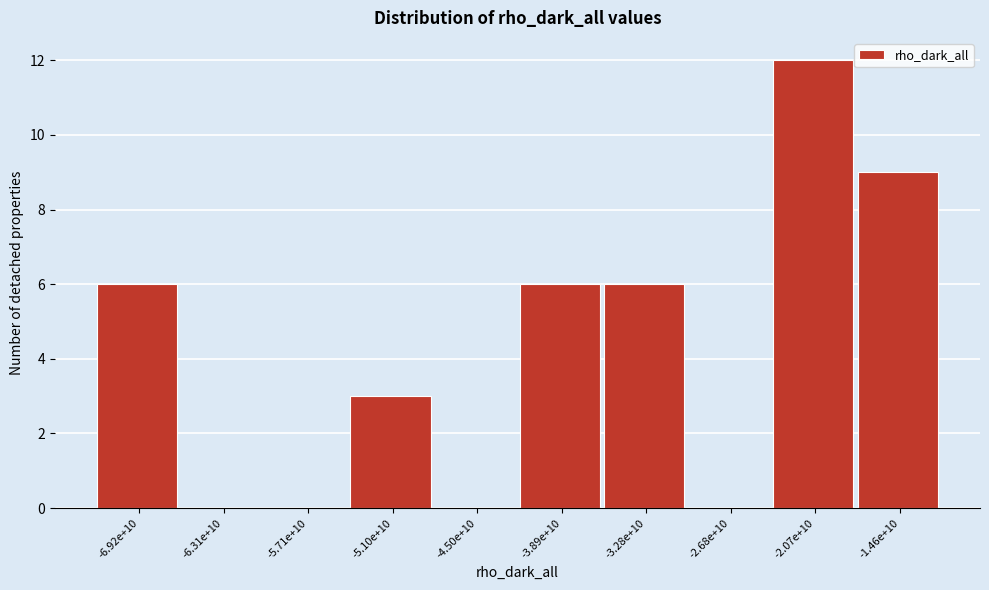

Reading right to left, transcribe all the data shown in this chart.

-1.46e+10=9	-2.07e+10=12	-2.68e+10=0	-3.28e+10=6	-3.89e+10=6	-4.50e+10=0	-5.10e+10=3	-5.71e+10=0	-6.31e+10=0	-6.92e+10=6